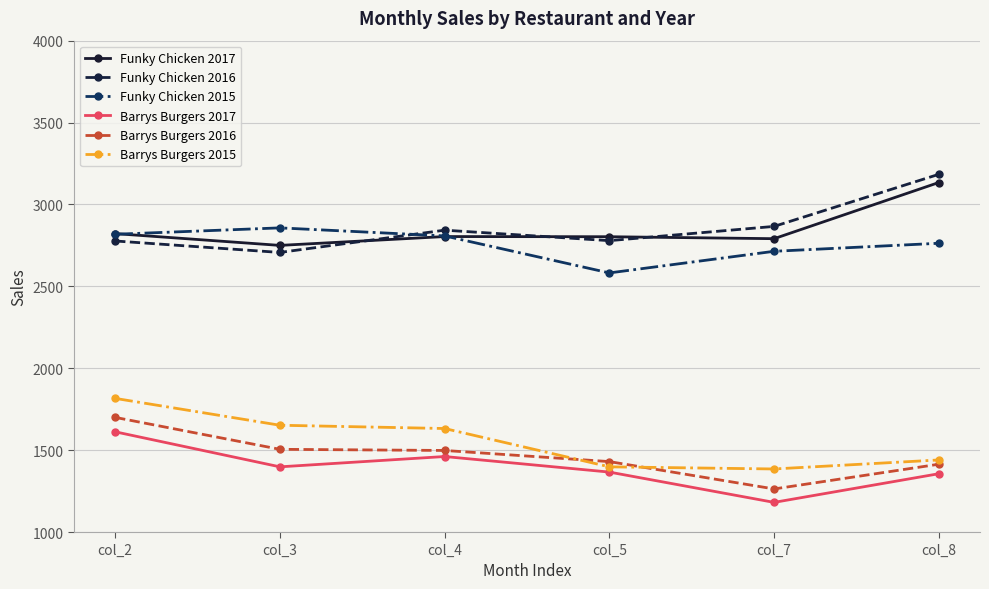

What is the value of the Funky Chicken 2015 point at the 1st from the left?

2818